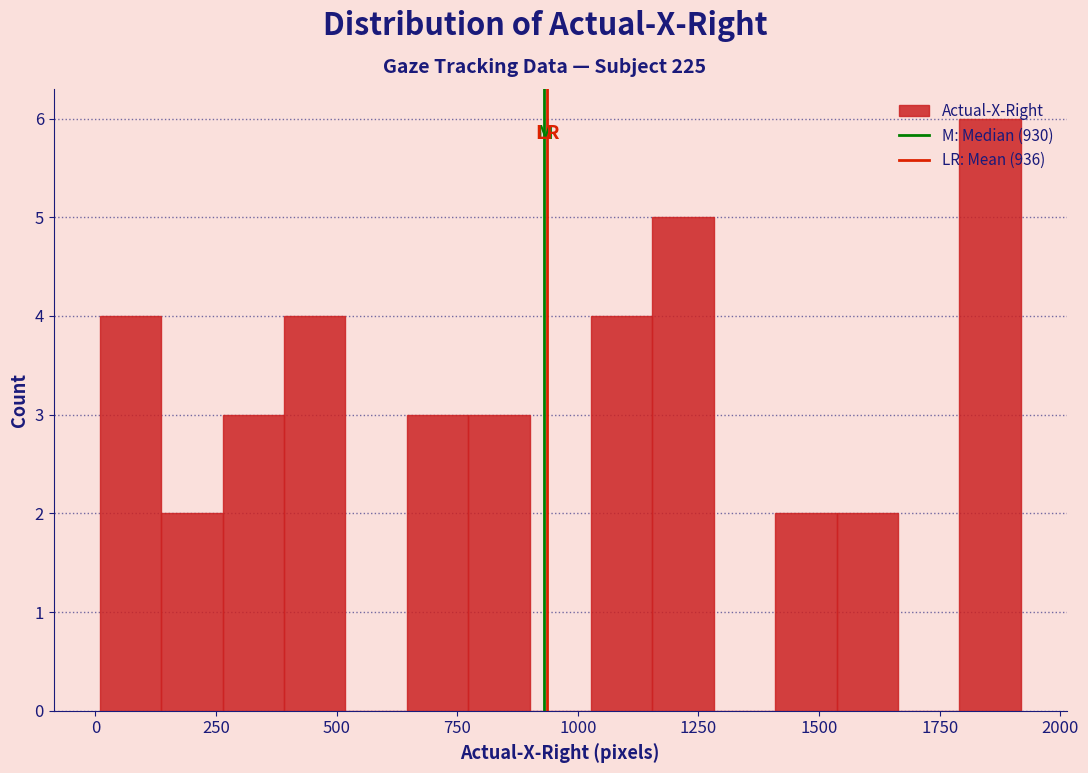

Read against the x-axis, roughly where is the centre of the tallest bar?

1850